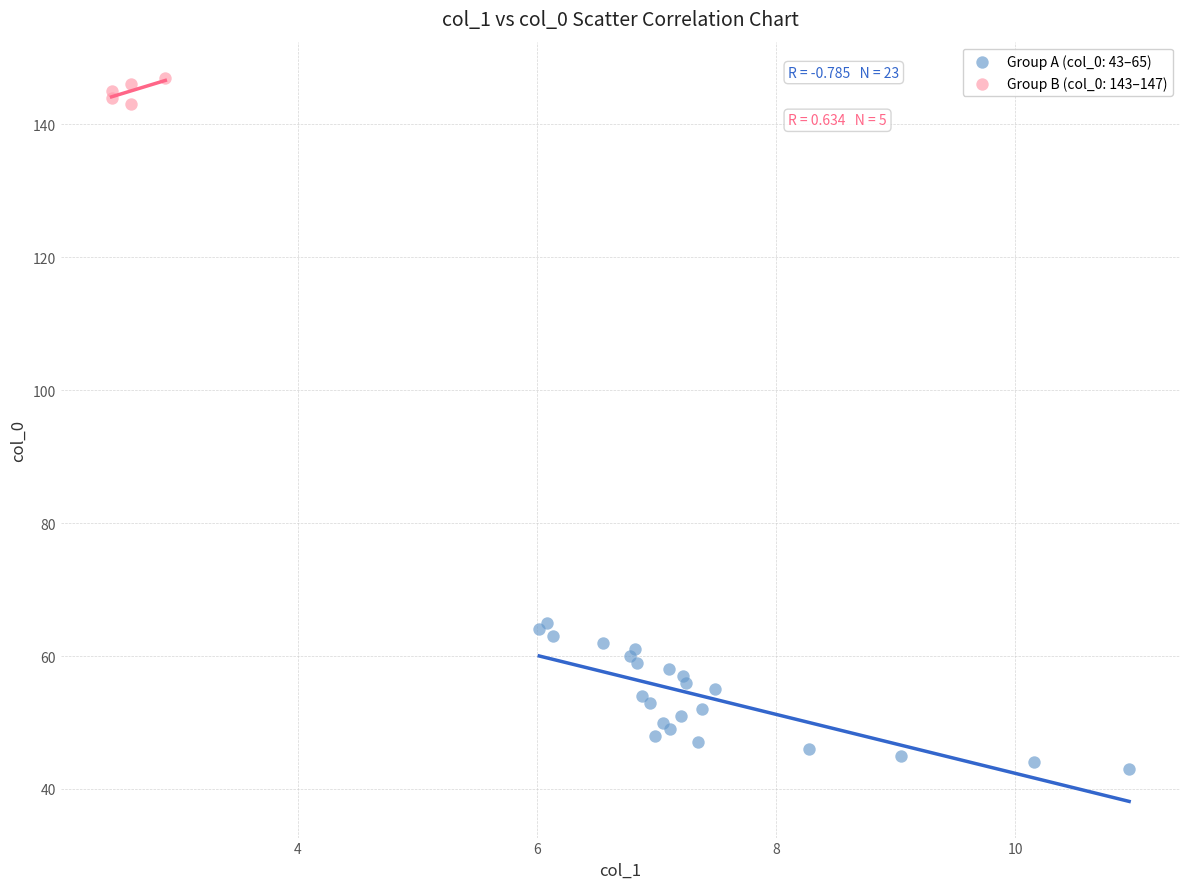

What are all the series names shown in the legend?

Group A (col_0: 43–65), Group B (col_0: 143–147)